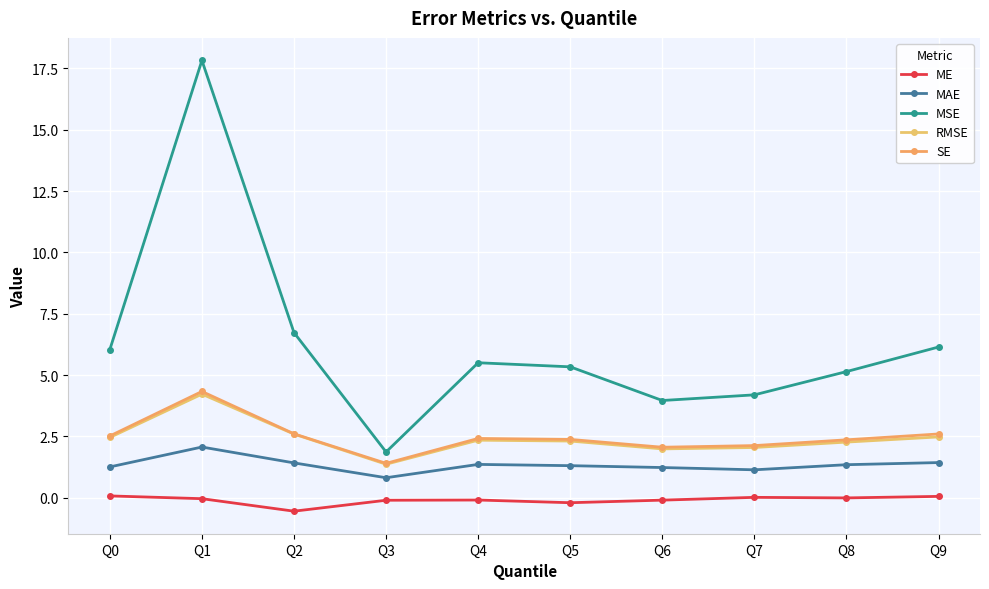

Between Q6 and Q8, which is larger?

Q8